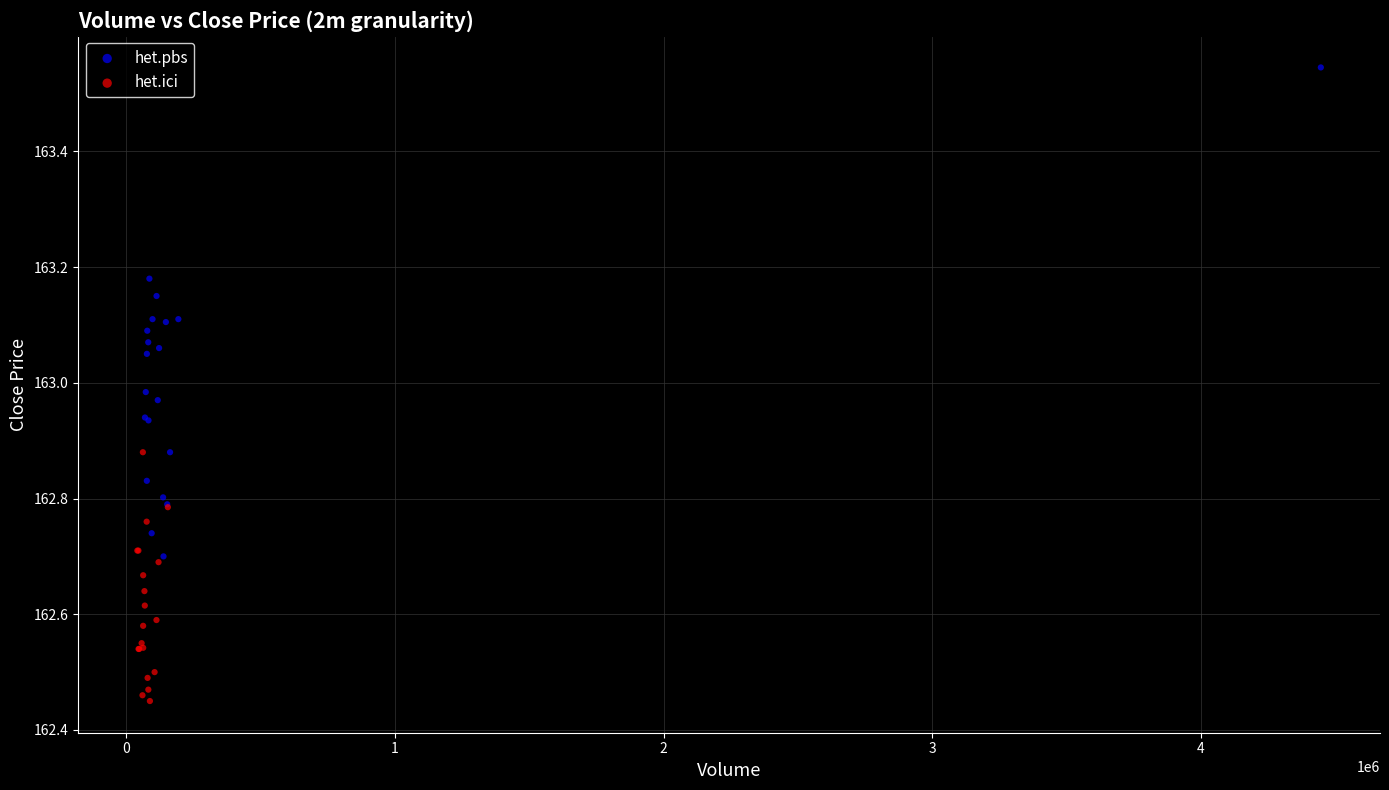

Which series has the widest spread of Y values?

het.pbs